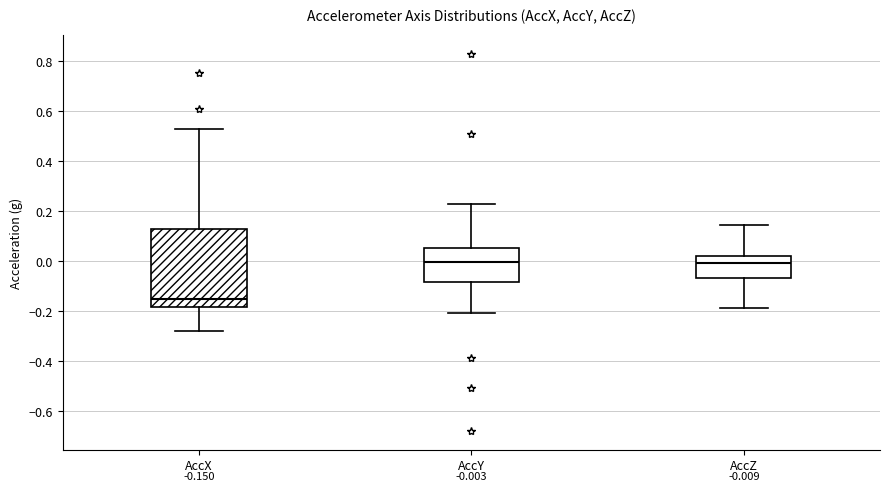

Which box has the lowest median line?

AccX